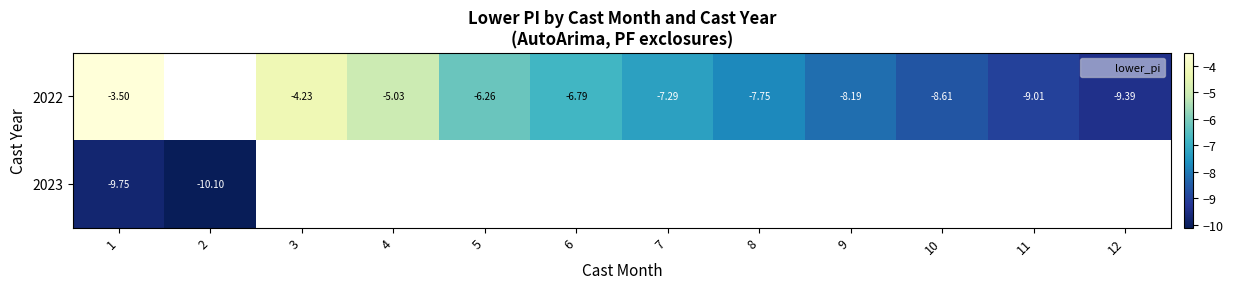

What is the difference between the maximum and minimum values in the 2022 series?

5.9